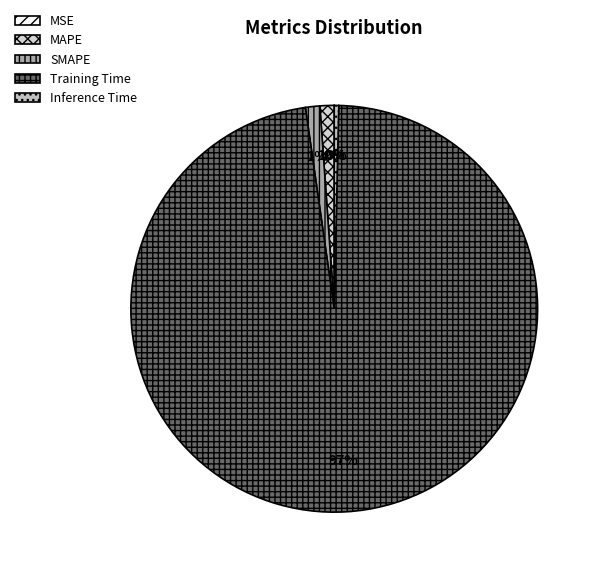

Which has a higher value, MSE or MAPE?

MAPE